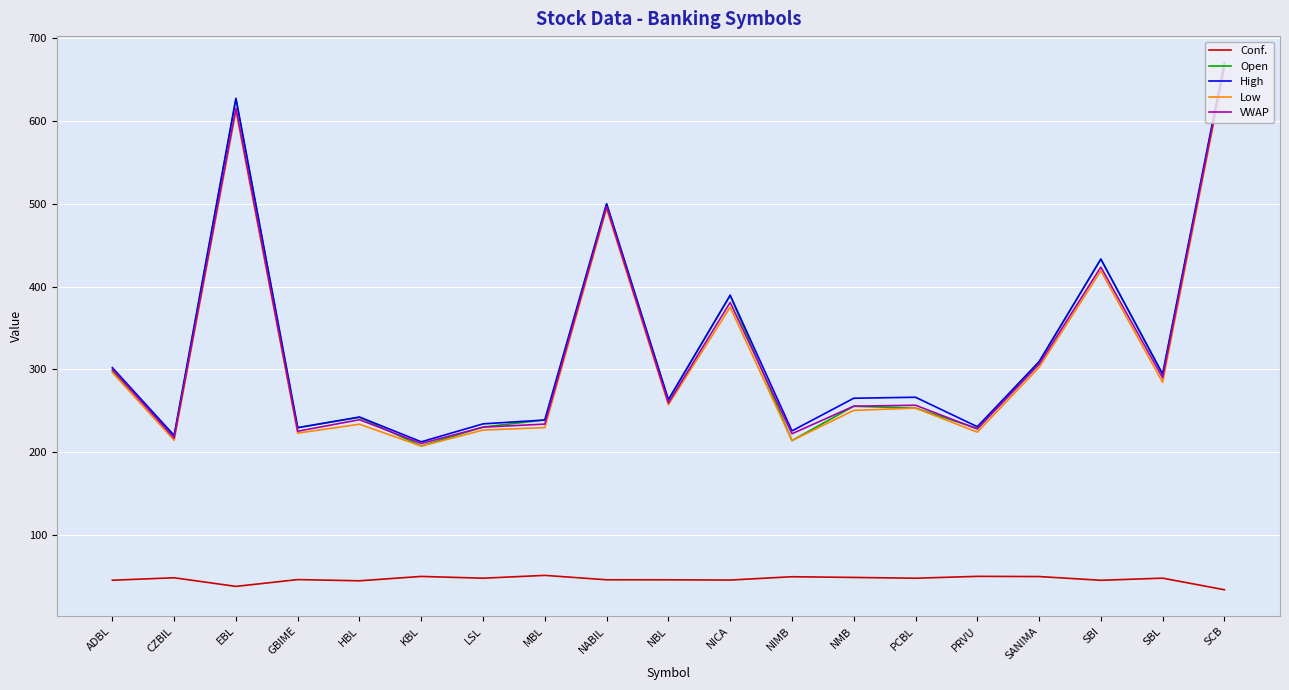

At which label is Open closest to 438?

SBI